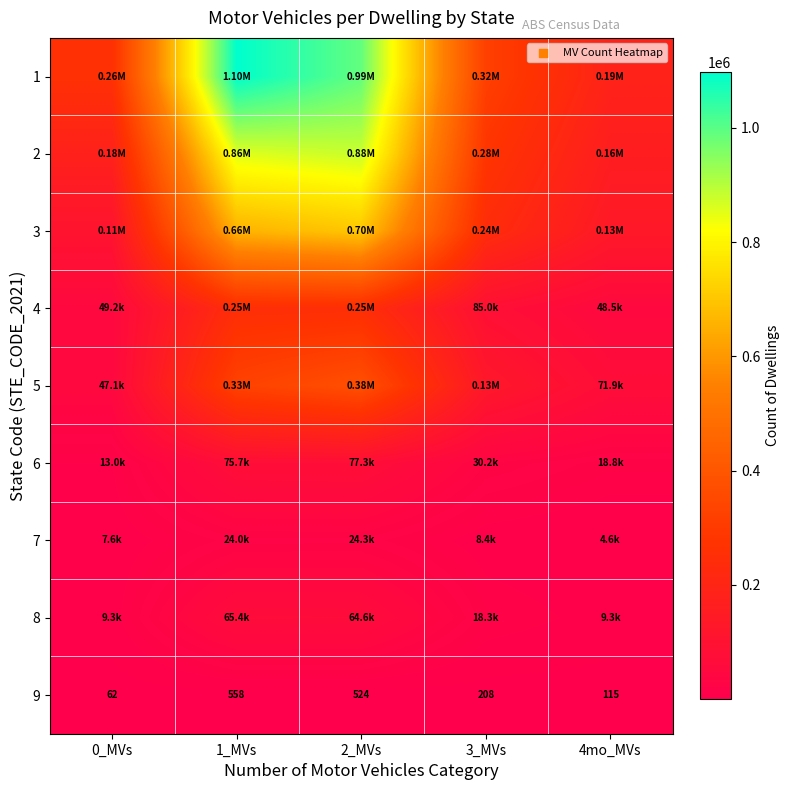

What is the difference between the 9 values at 2_MVs and 0_MVs?

462